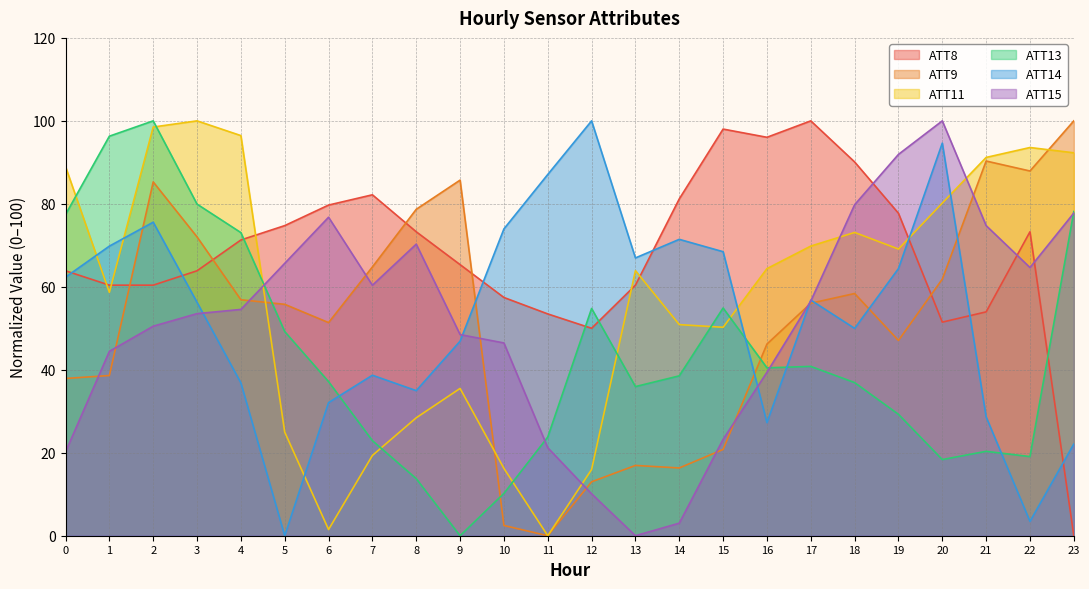

Reading left to right, transcribe all the data shown in this chart.

ATT8: 0=63.9	1=60.4	2=60.4	3=63.9	4=71.3	5=74.8	6=79.7	7=82.2	8=73.3	9=65.3	10=57.4	11=53.5	12=50.0	13=60.4	14=81.2	15=98.0	16=96.0	17=100.0	18=90.1	19=77.7	20=51.5	21=54.0	22=73.3	23=0.0
ATT9: 0=37.9	1=38.6	2=85.3	3=72.0	4=56.9	5=55.8	6=51.4	7=64.8	8=78.7	9=85.7	10=2.5	11=0.0	12=13.0	13=16.9	14=16.3	15=20.8	16=46.2	17=56.0	18=58.4	19=47.1	20=61.8	21=90.3	22=87.9	23=100.0
ATT11: 0=89.0	1=58.7	2=98.5	3=100.0	4=96.4	5=25.0	6=1.5	7=19.3	8=28.4	9=35.5	10=16.2	11=0.0	12=16.0	13=63.9	14=50.9	15=50.2	16=64.4	17=69.8	18=73.1	19=69.1	20=80.2	21=91.2	22=93.6	23=92.3
ATT13: 0=77.4	1=96.3	2=100.0	3=79.9	4=73.1	5=49.2	6=37.2	7=22.9	8=13.8	9=0.0	10=10.2	11=23.8	12=54.8	13=35.9	14=38.5	15=54.9	16=40.5	17=40.8	18=36.9	19=29.3	20=18.4	21=20.3	22=19.1	23=78.1
ATT14: 0=62.3	1=69.8	2=75.6	3=56.3	4=36.8	5=0.0	6=32.1	7=38.7	8=35.0	9=46.9	10=74.0	11=87.1	12=100.0	13=67.0	14=71.4	15=68.5	16=27.3	17=56.8	18=50.0	19=64.4	20=94.6	21=28.6	22=3.5	23=22.1
ATT15: 0=20.2	1=44.4	2=50.5	3=53.5	4=54.5	5=65.7	6=76.8	7=60.4	8=70.3	9=48.5	10=46.5	11=21.2	12=10.1	13=0.0	14=3.0	15=23.2	16=39.4	17=56.6	18=79.8	19=91.9	20=100.0	21=74.7	22=64.6	23=77.8